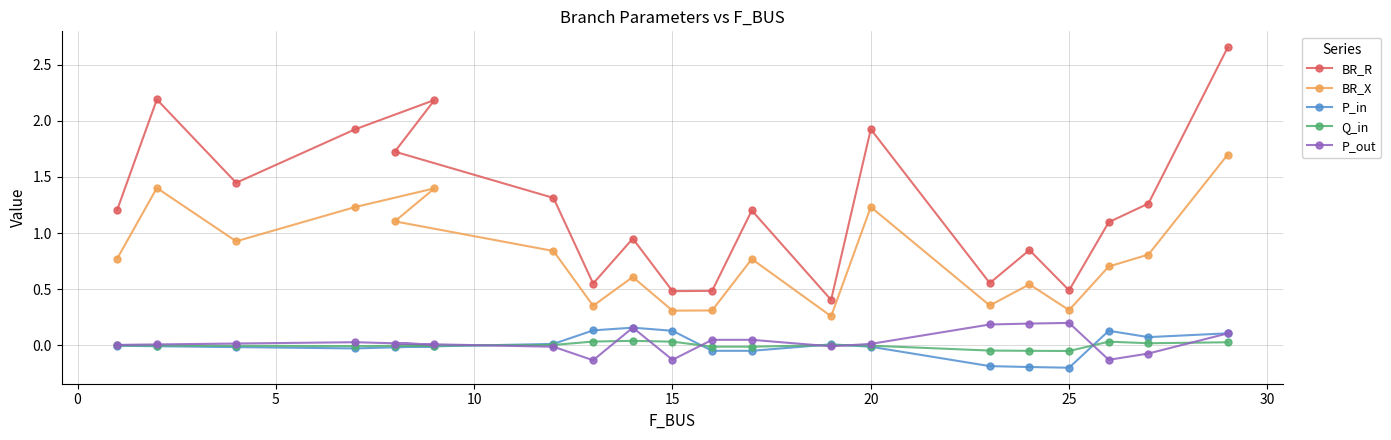

How many interior local valleys does the BR_R series have?

6